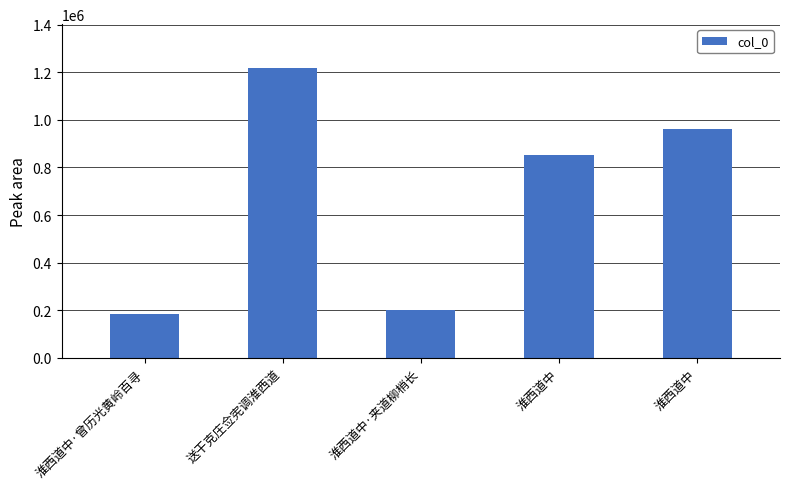

What is the label of the 4th bar from the right?

送干克庄佥宪调淮西道